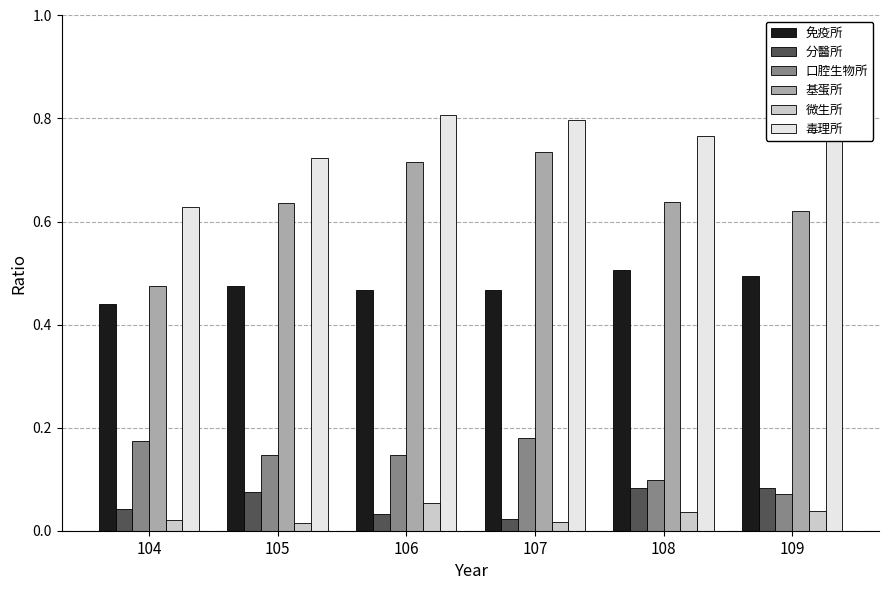

Which series has the largest range (max minus min)?

基蛋所